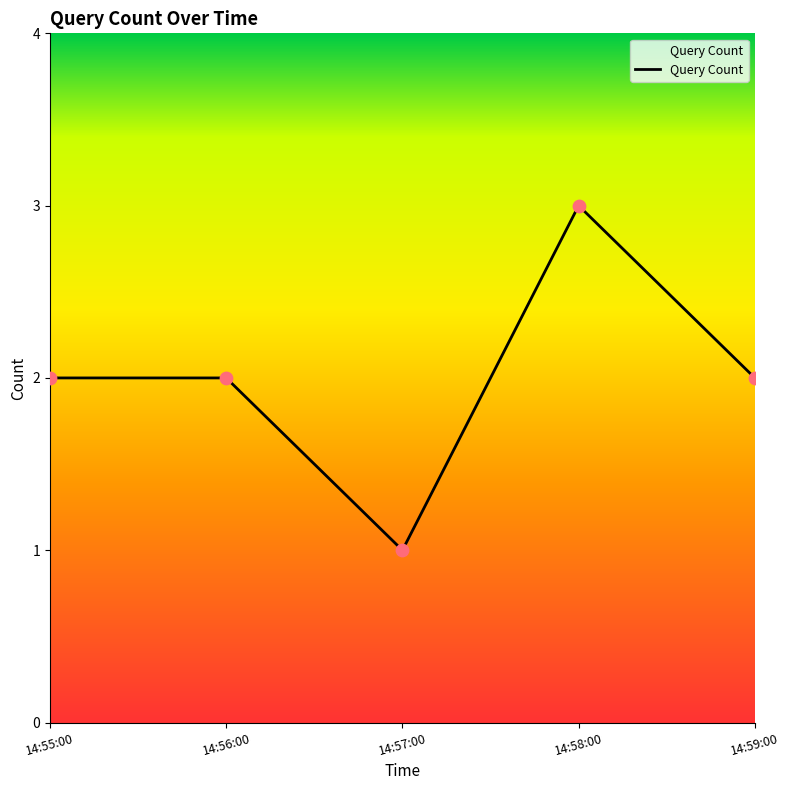

What is the ratio of the value at 14:59:00 to the value at 14:58:00?

0.7